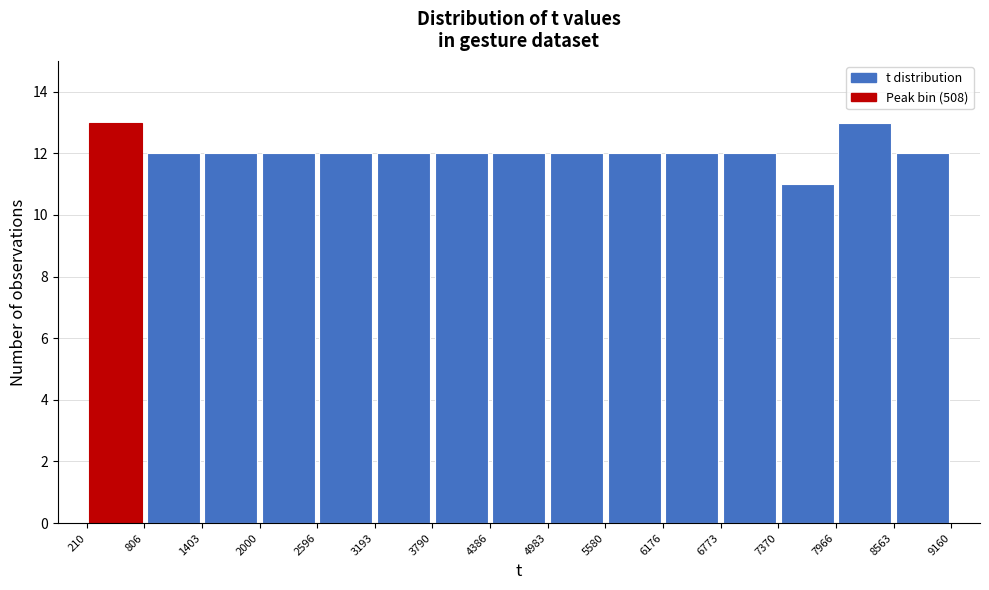

Reading left to right, transcribe this chart: for each bar, give the range it covers on the x-axis and its height. The values are not printed on the chart, so give them approximately, as read against the axis.

210 to 806: 13
806 to 1403: 12
1403 to 2000: 12
2000 to 2596: 12
2596 to 3193: 12
3193 to 3790: 12
3790 to 4386: 12
4386 to 4983: 12
4983 to 5580: 12
5580 to 6176: 12
6176 to 6773: 12
6773 to 7370: 12
7370 to 7966: 11
7966 to 8563: 13
8563 to 9160: 12